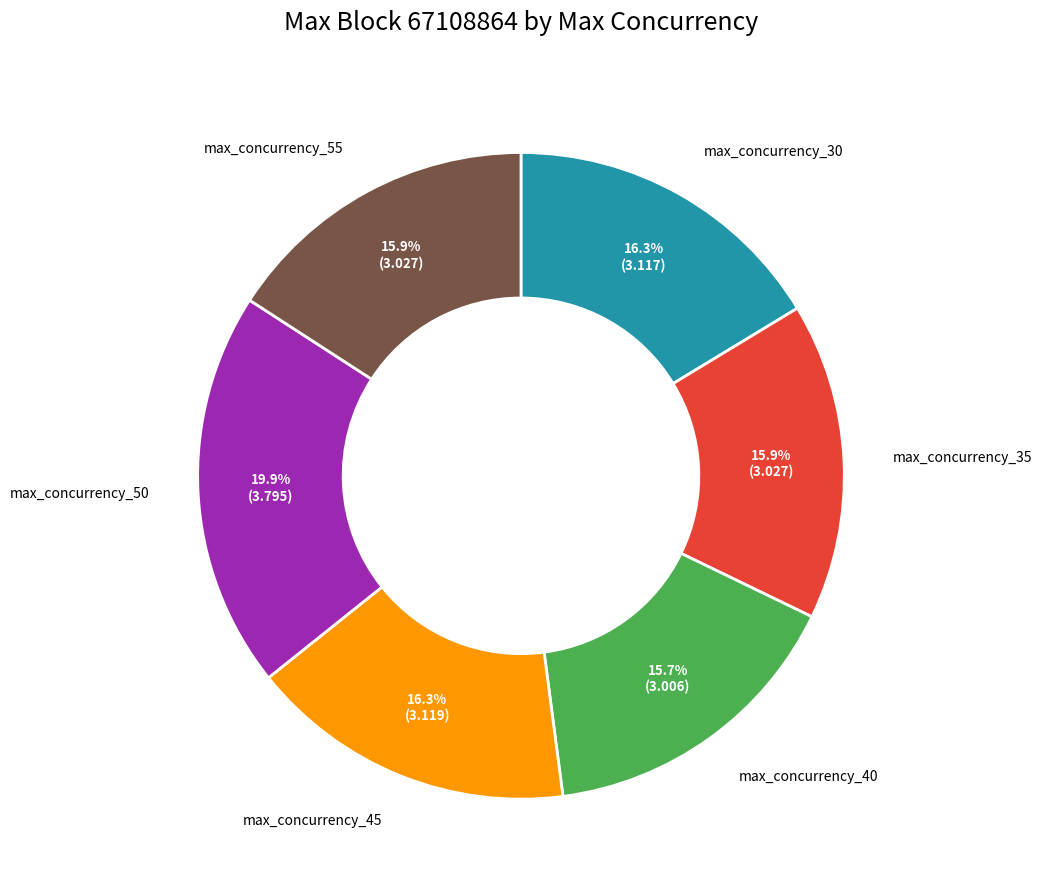

To the nearest percent, what portion does max_concurrency_35 represent?

16%